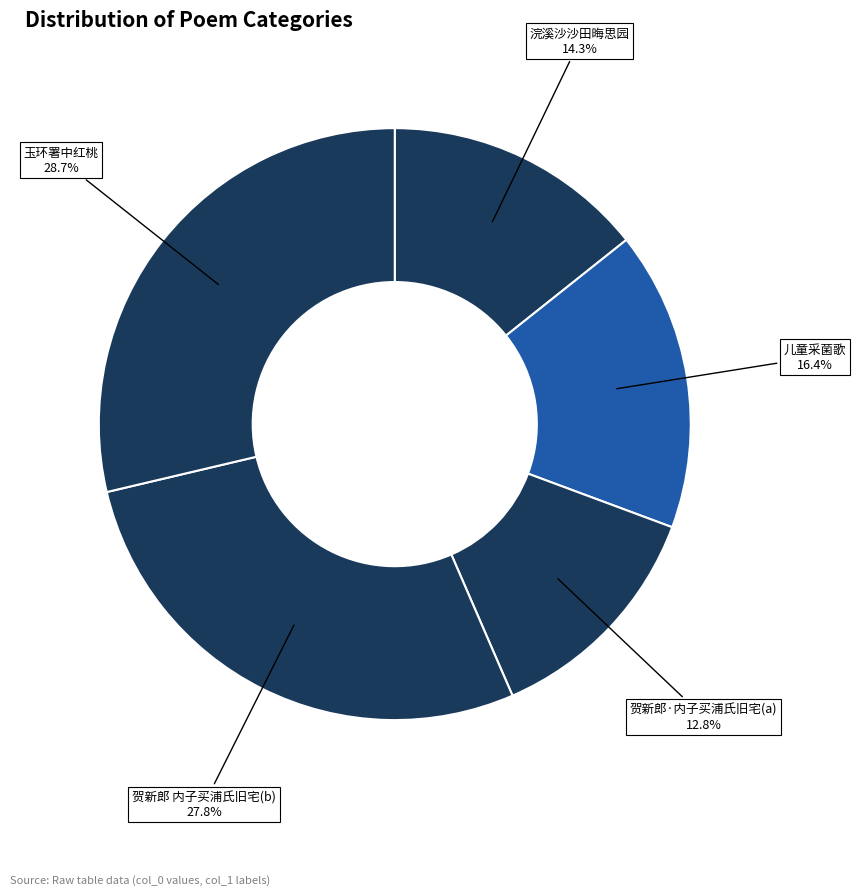

Count the number of slices in the pie.

5